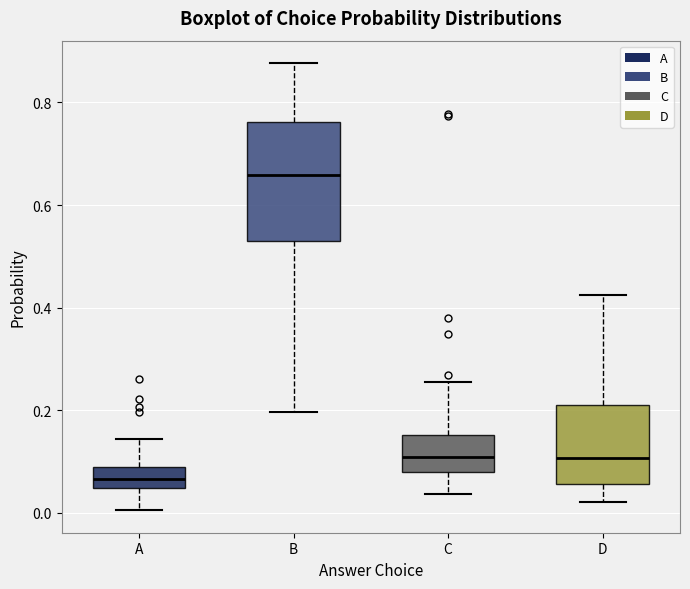

Reading left to right, read every box against the y-axis: the position of its median line, the range the box covers, and the ends of its whiskers. The values are not printed on the chart, so give them approximately, as read against the axis.

A: median 0.06, box 0.04 to 0.08, whiskers 0.00 to 0.14
B: median 0.66, box 0.52 to 0.76, whiskers 0.20 to 0.88
C: median 0.10, box 0.08 to 0.16, whiskers 0.04 to 0.26
D: median 0.10, box 0.06 to 0.20, whiskers 0.02 to 0.42